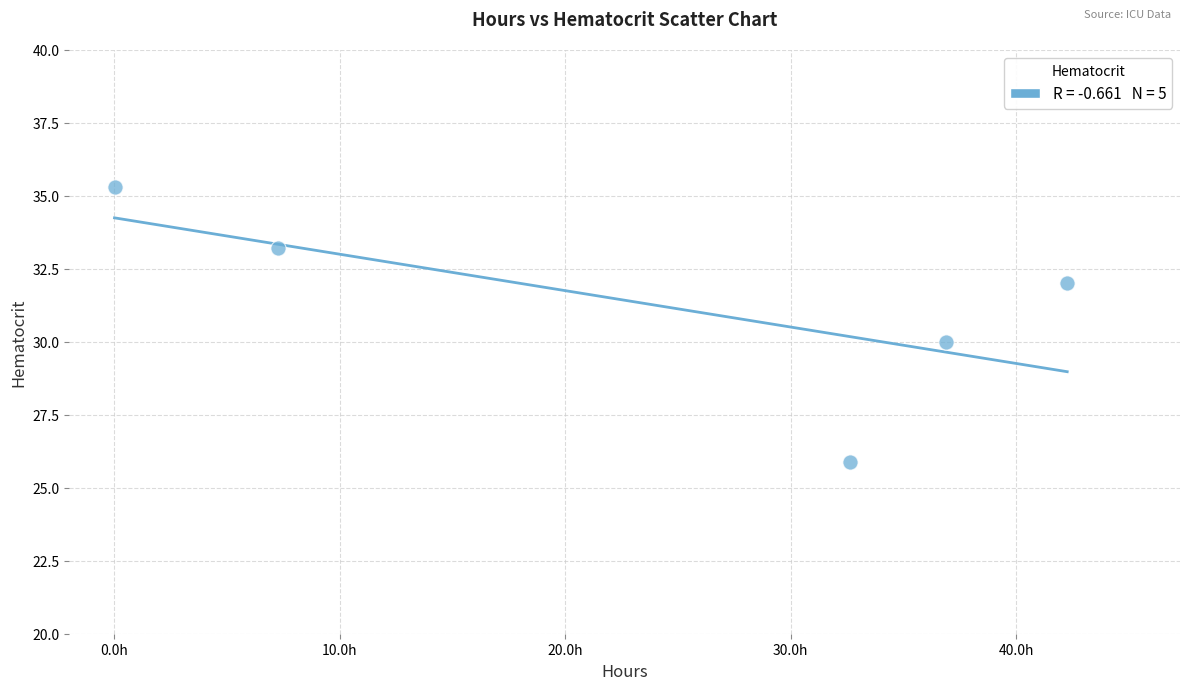

What is the range of Y values (max minus min)?

9.4